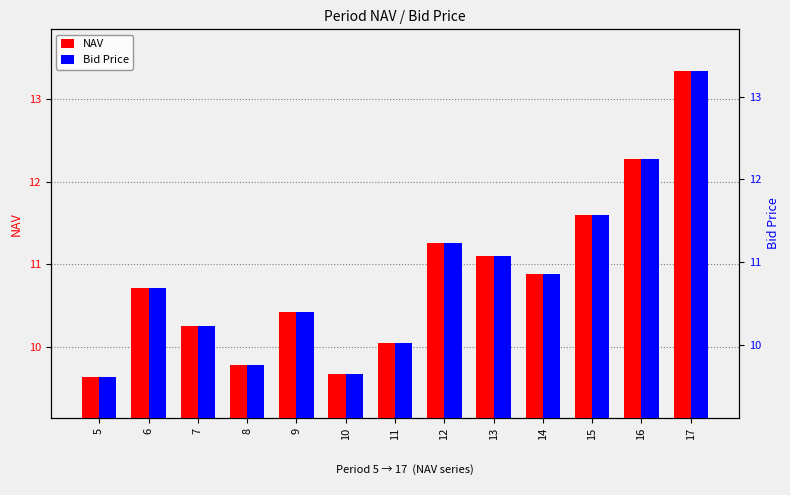

Read the Bid Price value at 9.

10.4